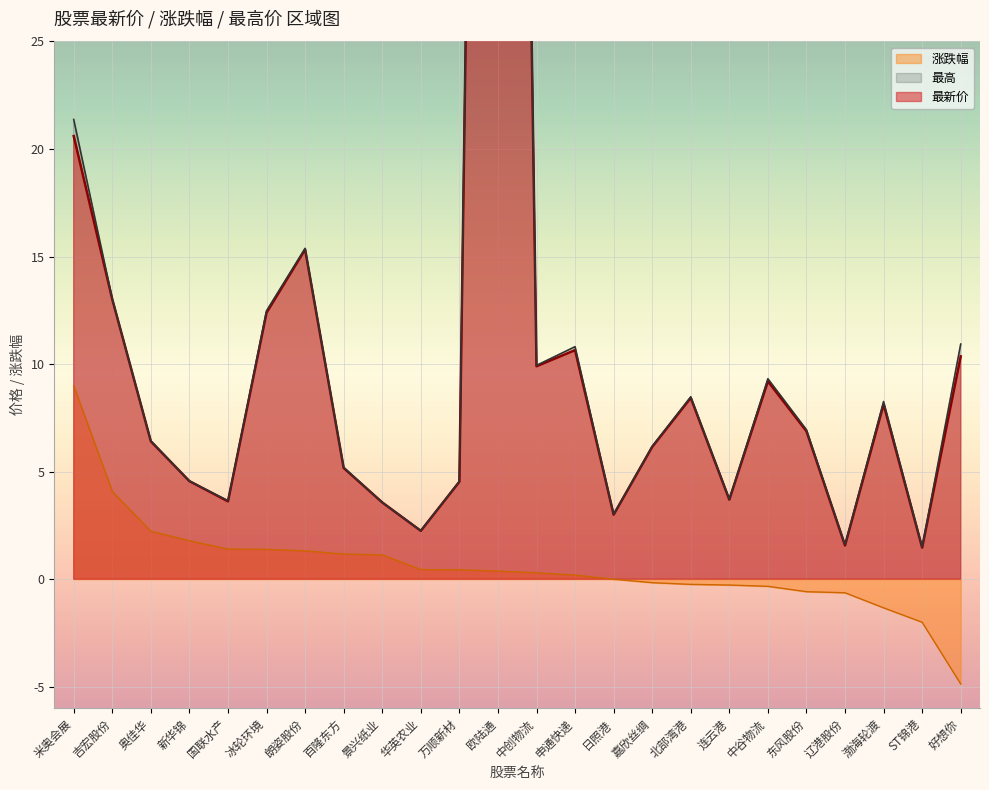

Is the value of 涨跌幅 at 中谷物流 greater than the value of 最新价 at 新华锦?

No